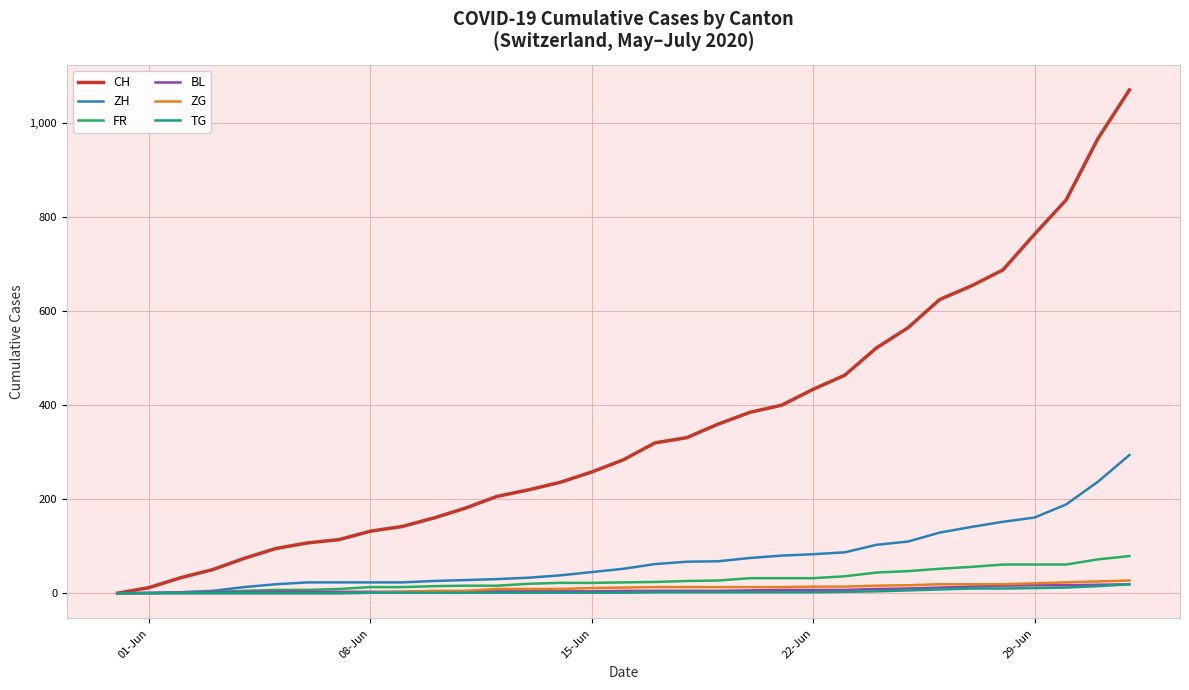

Which series has the largest total across all categories?

CH